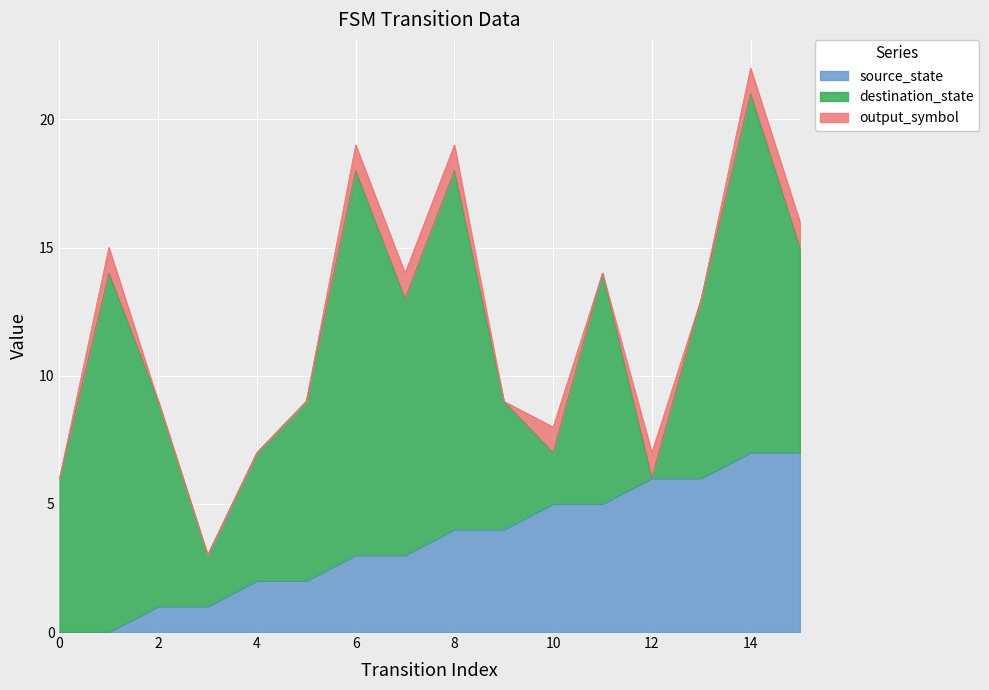

Reading left to right, transcribe all the data shown in this chart.

source_state: 0	0	1	1	2	2	3	3	4	4	5	5	6	6	7	7
destination_state: 6	14	8	2	5	7	15	10	14	5	2	9	0	7	14	8
output_symbol: 0	1	0	0	0	0	1	1	1	0	1	0	1	0	1	1